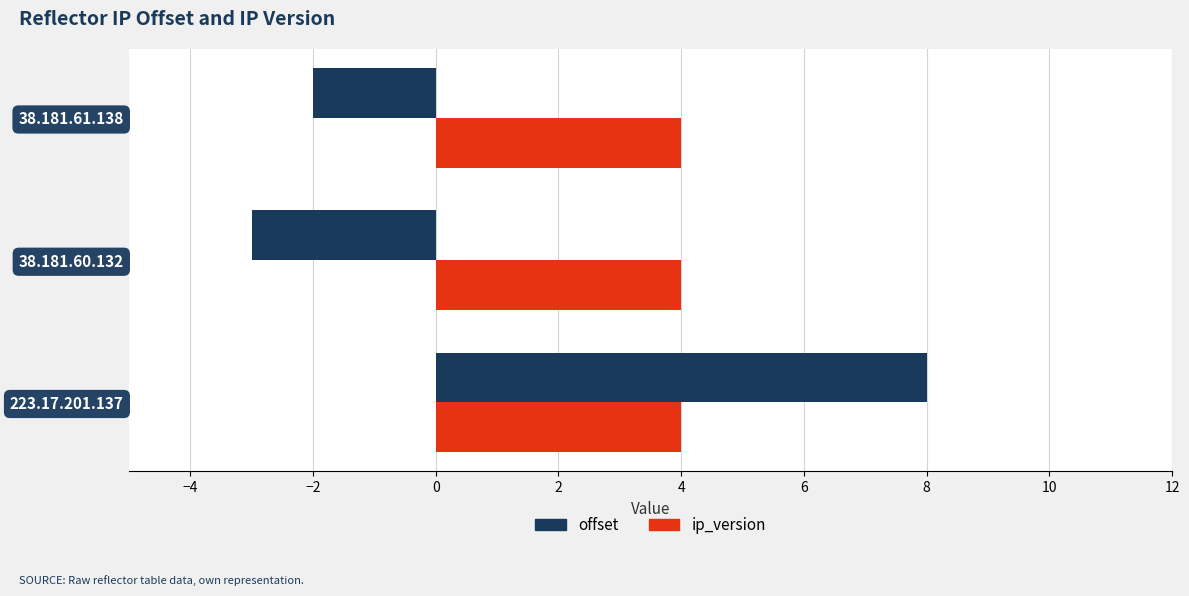

List the series in order of their overall mean, highest first.

ip_version, offset